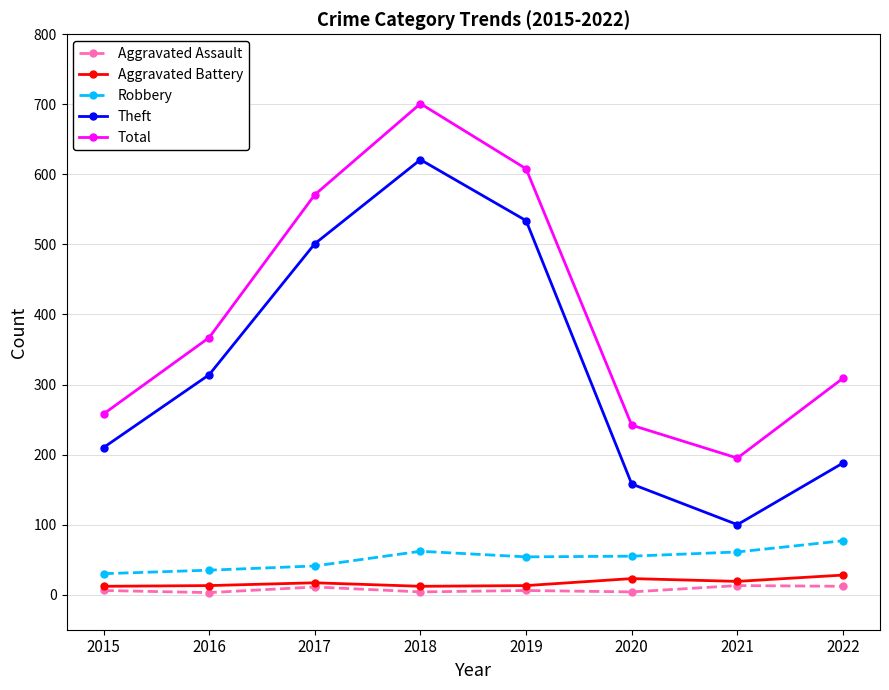

Rank the categories by Theft value from lowest to highest.

2021, 2020, 2022, 2015, 2016, 2017, 2019, 2018